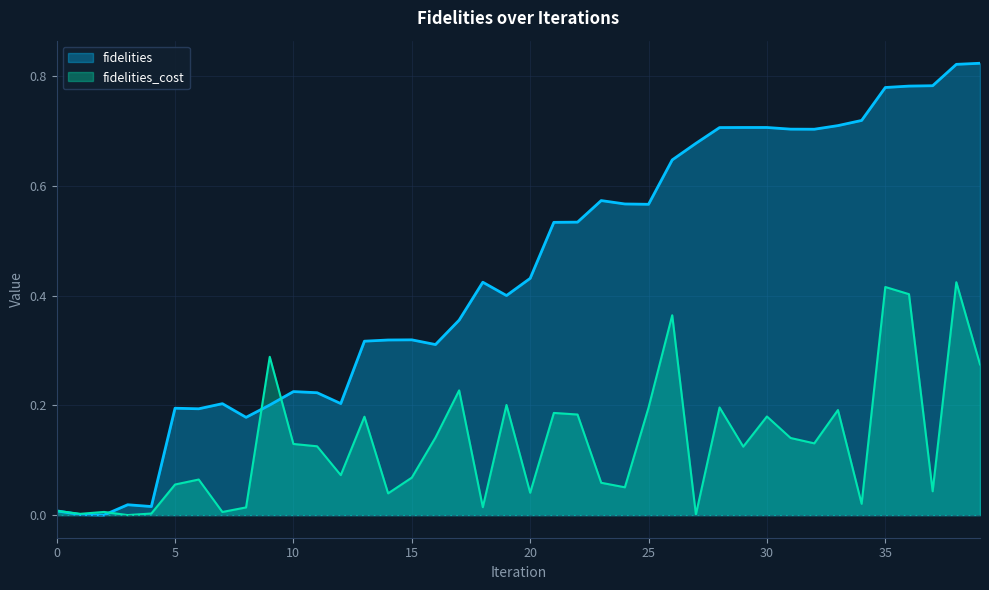

At 16, list the series in order from smallest to largest.

fidelities_cost, fidelities